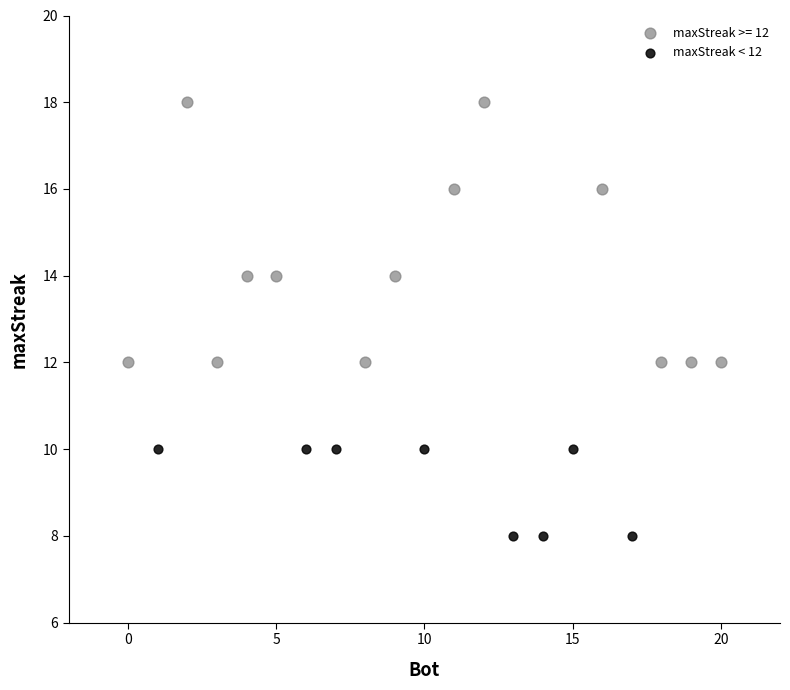

Which series reaches the minimum Y coordinate?

maxStreak < 12